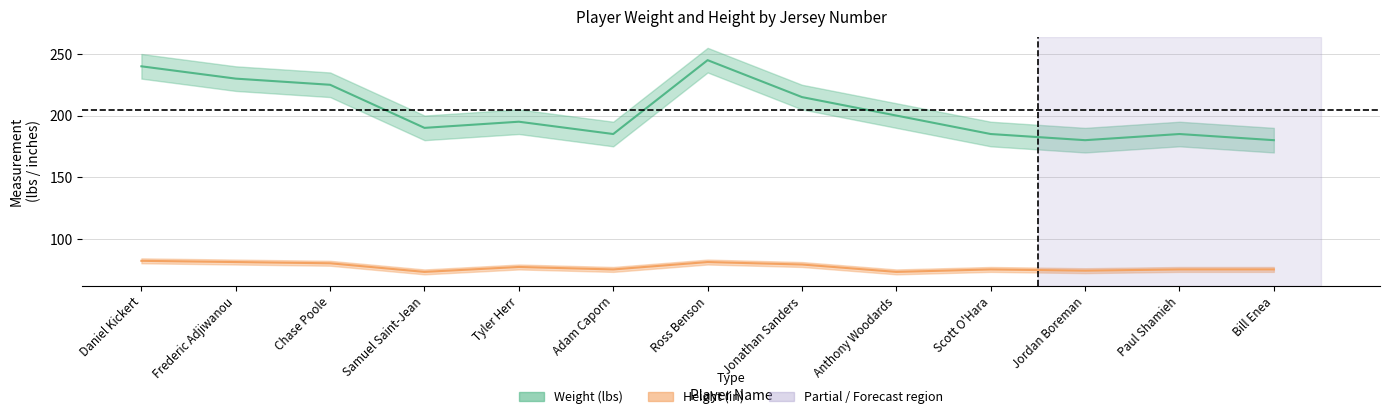

At which category is the sum across all series the highest?

Ross Benson